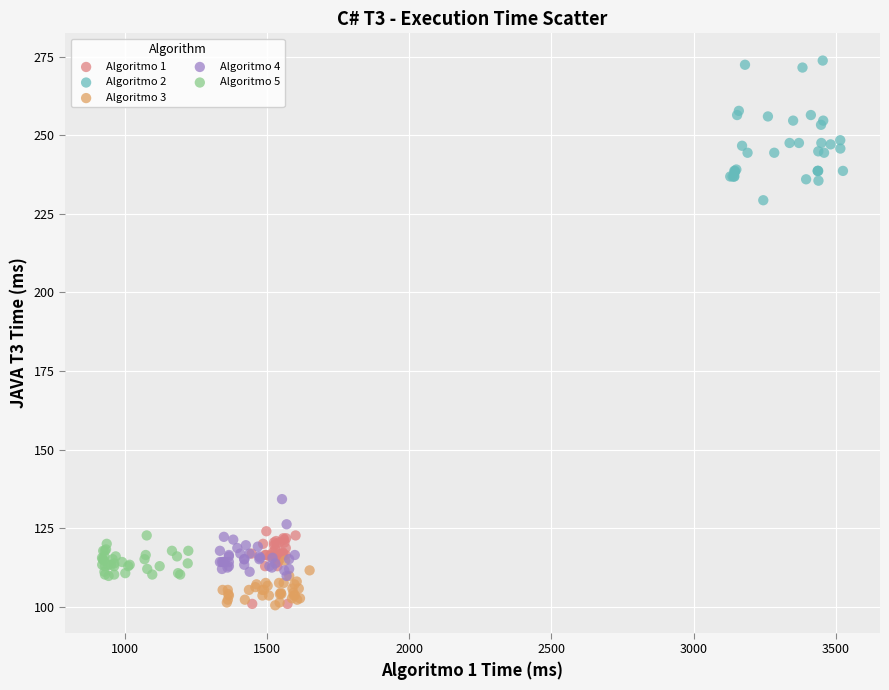

Which series reaches the maximum Y coordinate?

Algoritmo 2